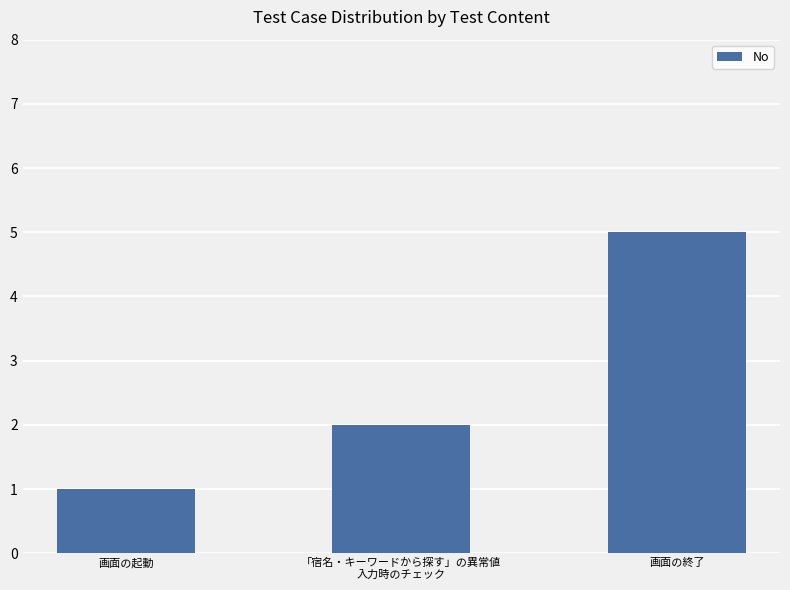

What is the difference between the maximum and minimum values?

4